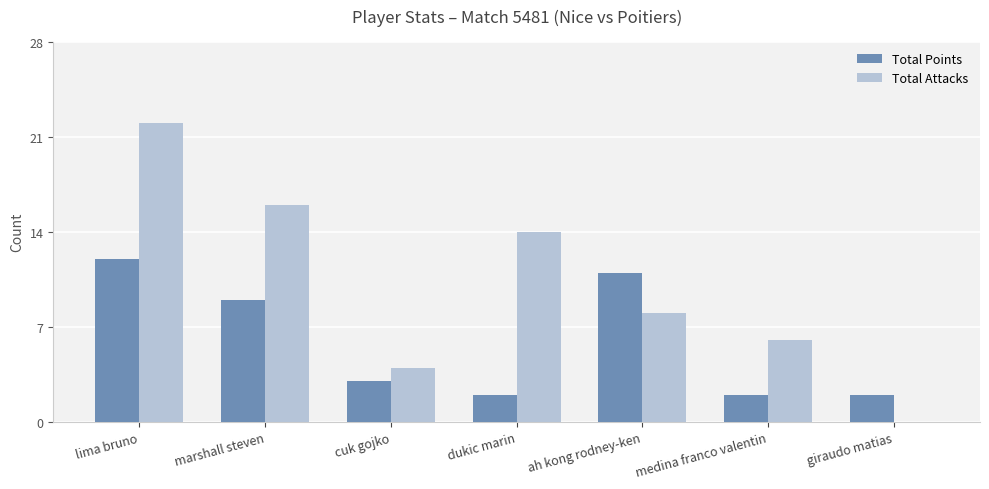

The value of Total Attacks at marshall steven is 6. True or false?

False